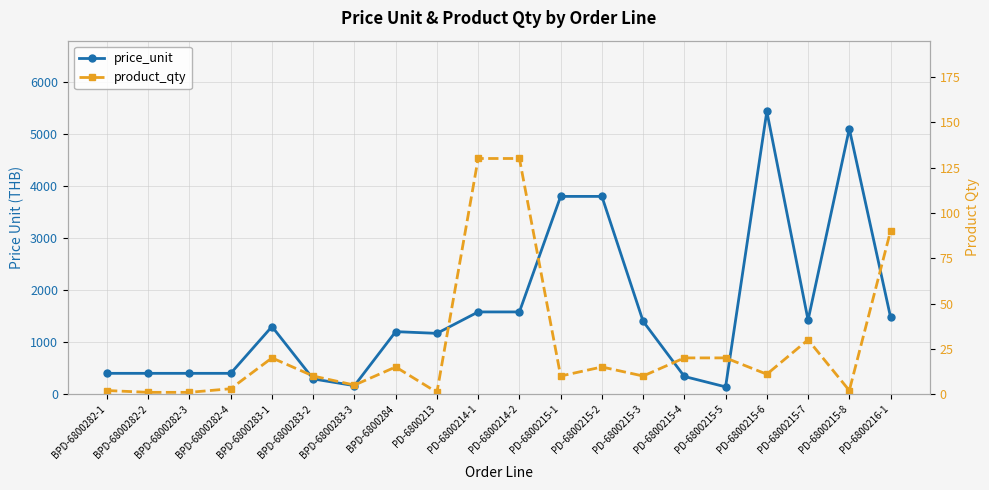

True or false: price_unit and product_qty intersect in this chart.

False